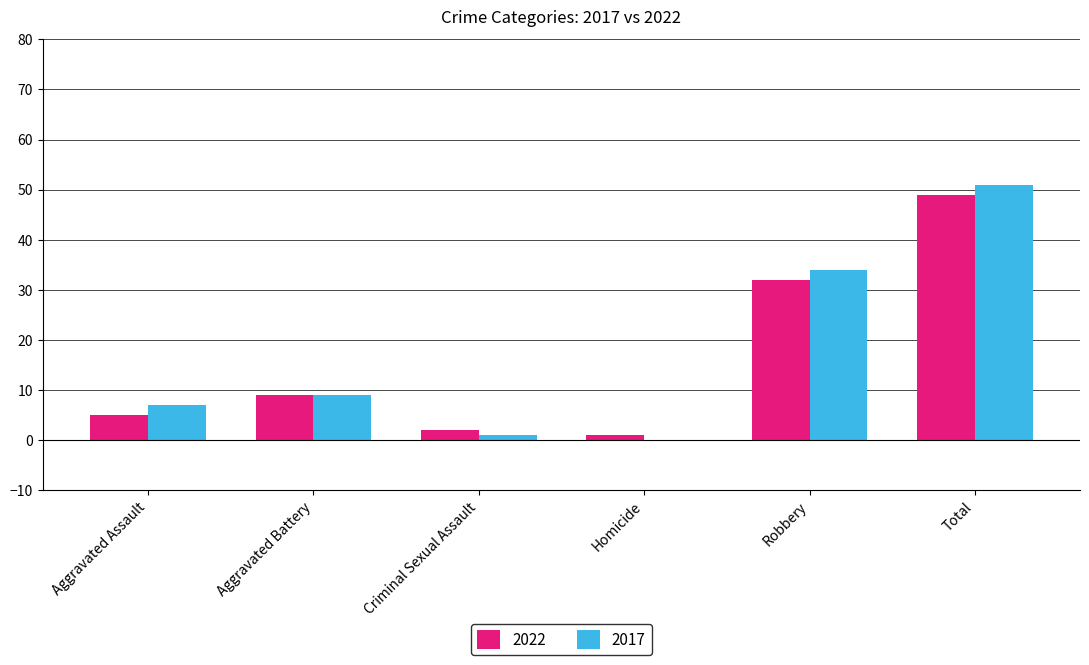

At which label is 2017 closest to 25?

Robbery